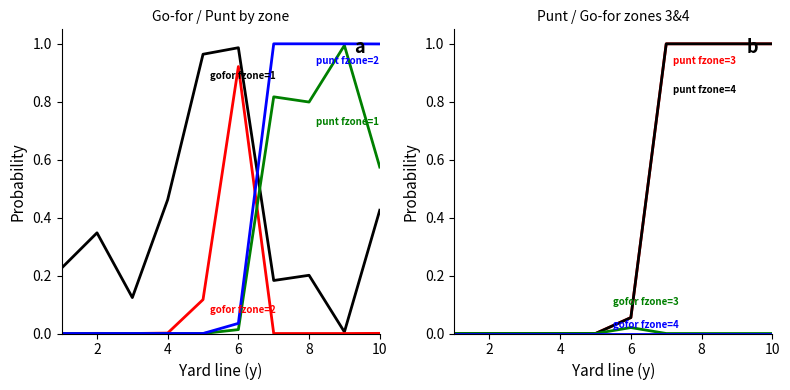

Between 0 and 6, which is larger?

6